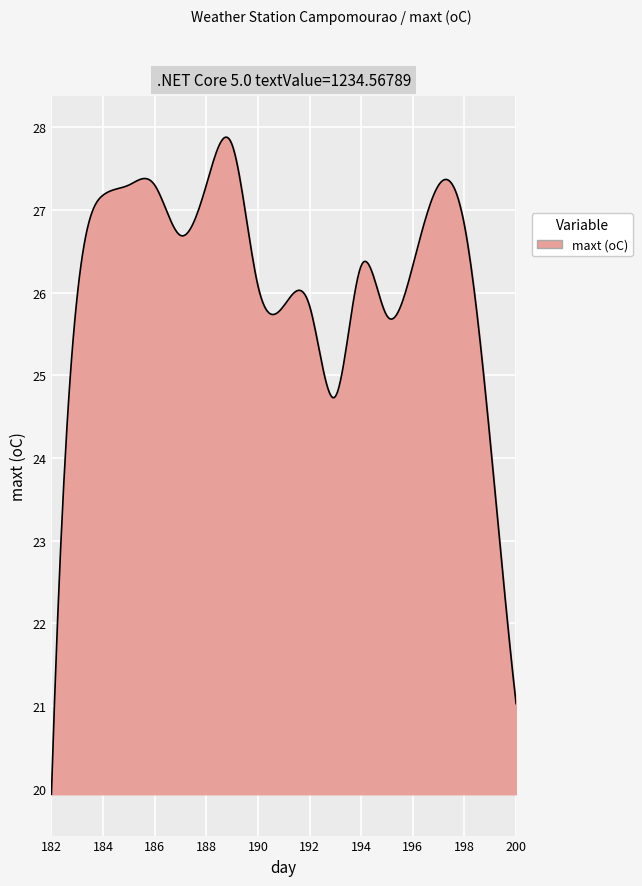

What is the minimum value shown in the chart?

19.9